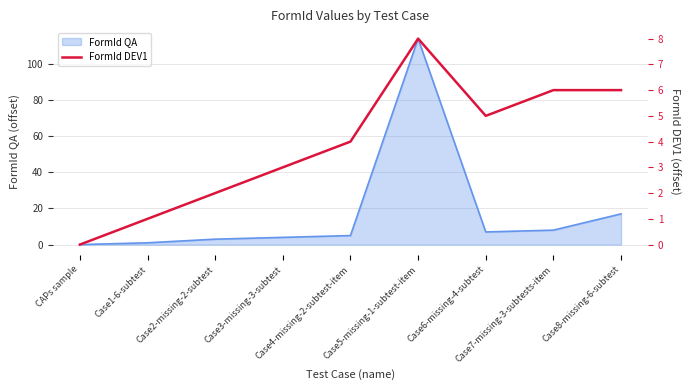

How many positive values are there?

8